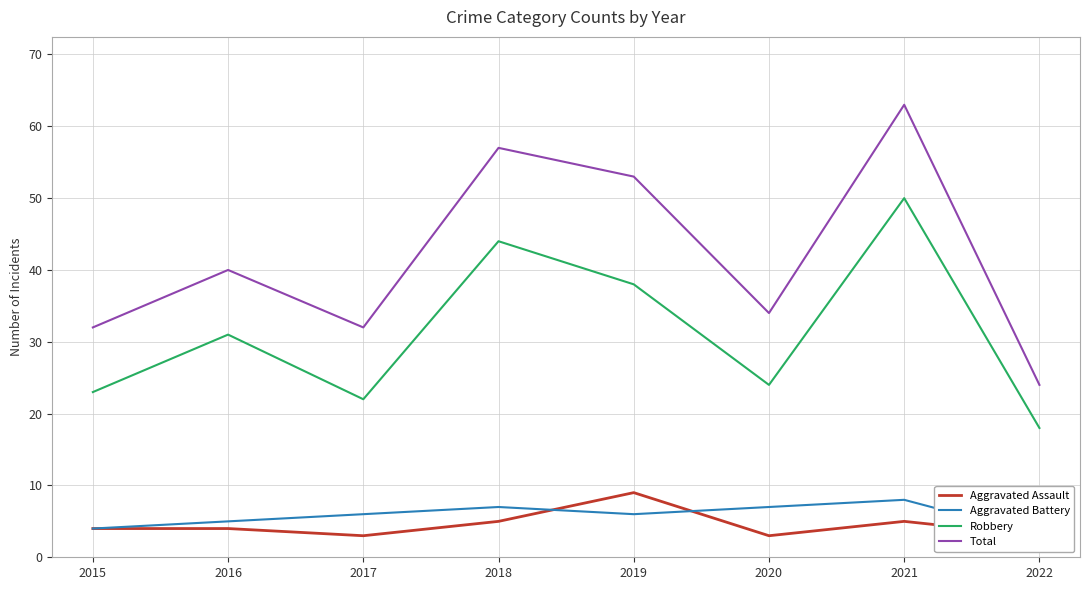

What is the smallest value displayed?

3